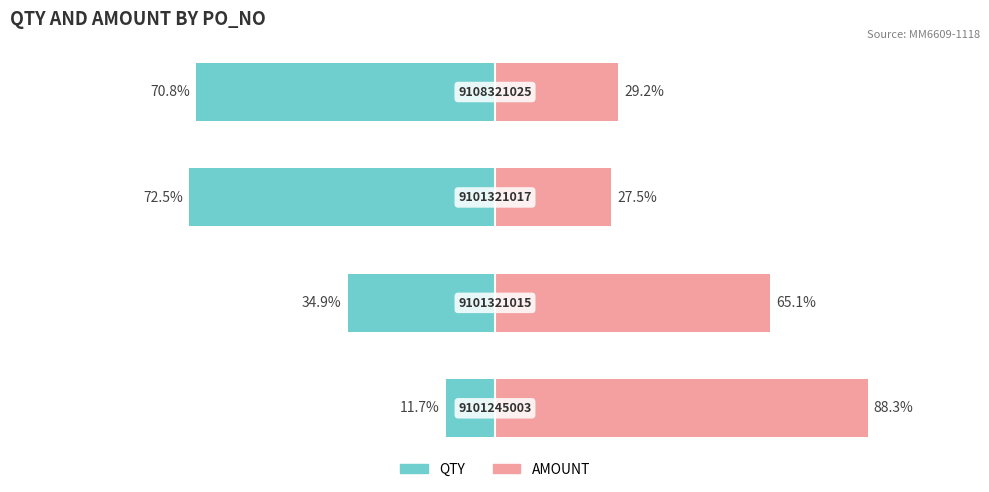

Rank the series by their maximum value, from lowest to highest.

QTY, AMOUNT